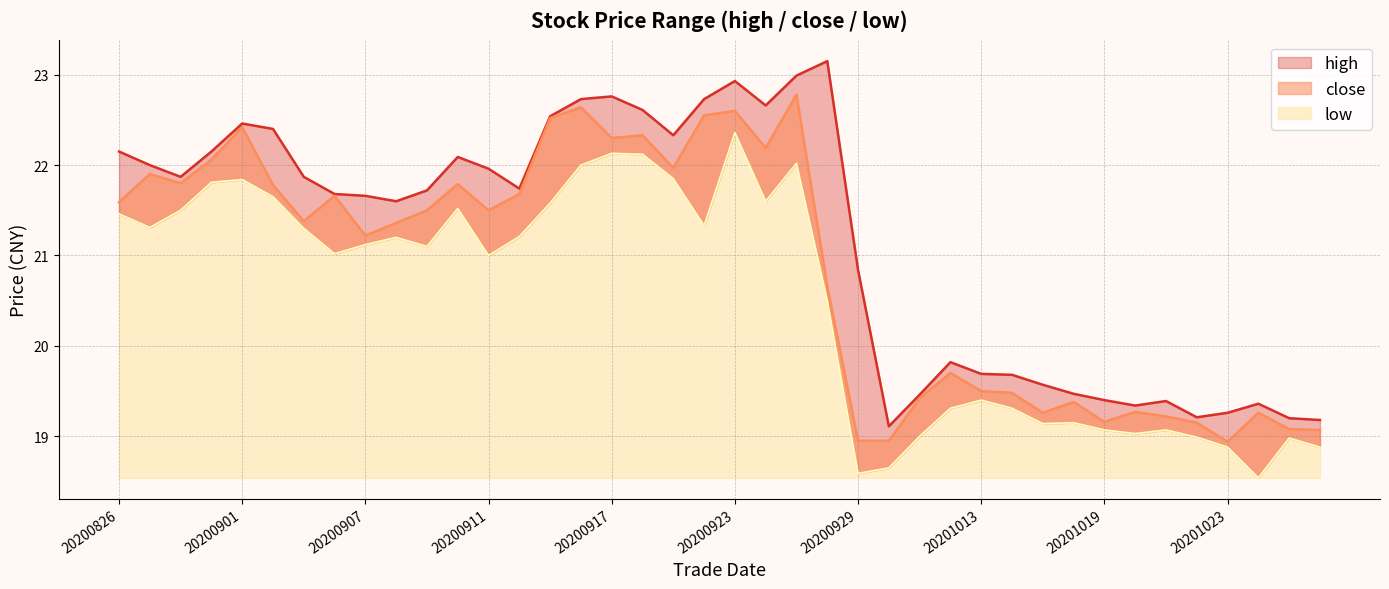

Reading left to right, what are all the values shown in this chart?

high: 20200826=22.1	20200827=22.0	20200828=21.9	20200831=22.1	20200901=22.5	20200902=22.4	20200903=21.9	20200904=21.7	20200907=21.7	20200908=21.6	20200909=21.7	20200910=22.1	20200911=22.0	20200914=21.7	20200915=22.5	20200916=22.7	20200917=22.8	20200918=22.6	20200921=22.3	20200922=22.7	20200923=22.9	20200924=22.7	20200925=23.0	20200928=23.1	20200929=20.8	20200930=19.1	20201009=19.5	20201012=19.8	20201013=19.7	20201014=19.7	20201015=19.6	20201016=19.5	20201019=19.4	20201020=19.3	20201021=19.4	20201022=19.2	20201023=19.3	20201026=19.4	20201027=19.2	20201028=19.2
close: 20200826=21.6	20200827=21.9	20200828=21.8	20200831=22.1	20200901=22.4	20200902=21.8	20200903=21.4	20200904=21.7	20200907=21.2	20200908=21.4	20200909=21.5	20200910=21.8	20200911=21.5	20200914=21.7	20200915=22.5	20200916=22.6	20200917=22.3	20200918=22.3	20200921=22.0	20200922=22.6	20200923=22.6	20200924=22.2	20200925=22.8	20200928=20.7	20200929=18.9	20200930=18.9	20201009=19.4	20201012=19.7	20201013=19.5	20201014=19.5	20201015=19.3	20201016=19.4	20201019=19.2	20201020=19.3	20201021=19.2	20201022=19.1	20201023=18.9	20201026=19.3	20201027=19.1	20201028=19.1
low: 20200826=21.5	20200827=21.3	20200828=21.5	20200831=21.8	20200901=21.8	20200902=21.6	20200903=21.3	20200904=21.0	20200907=21.1	20200908=21.2	20200909=21.1	20200910=21.5	20200911=21.0	20200914=21.2	20200915=21.6	20200916=22.0	20200917=22.1	20200918=22.1	20200921=21.9	20200922=21.3	20200923=22.4	20200924=21.6	20200925=22.0	20200928=20.5	20200929=18.6	20200930=18.6	20201009=19.0	20201012=19.3	20201013=19.4	20201014=19.3	20201015=19.1	20201016=19.1	20201019=19.1	20201020=19.0	20201021=19.1	20201022=19.0	20201023=18.9	20201026=18.5	20201027=19.0	20201028=18.9